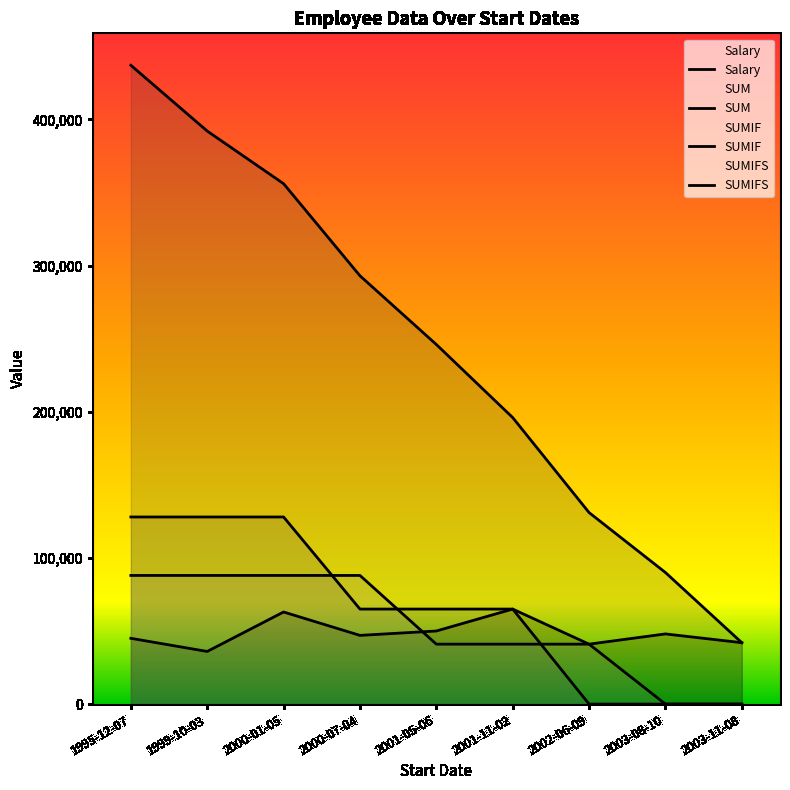

Between 1995-12-07 and 2000-07-04, which is larger?

2000-07-04